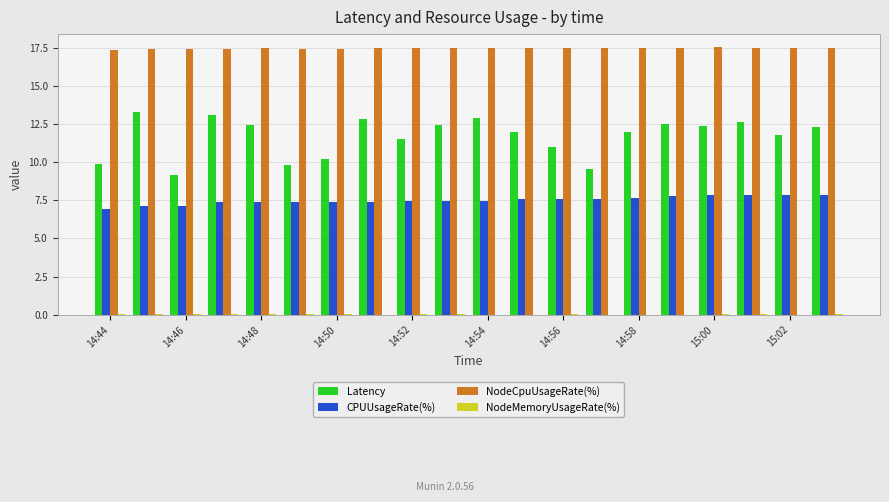

What is the sum of all Latency values?

233.7